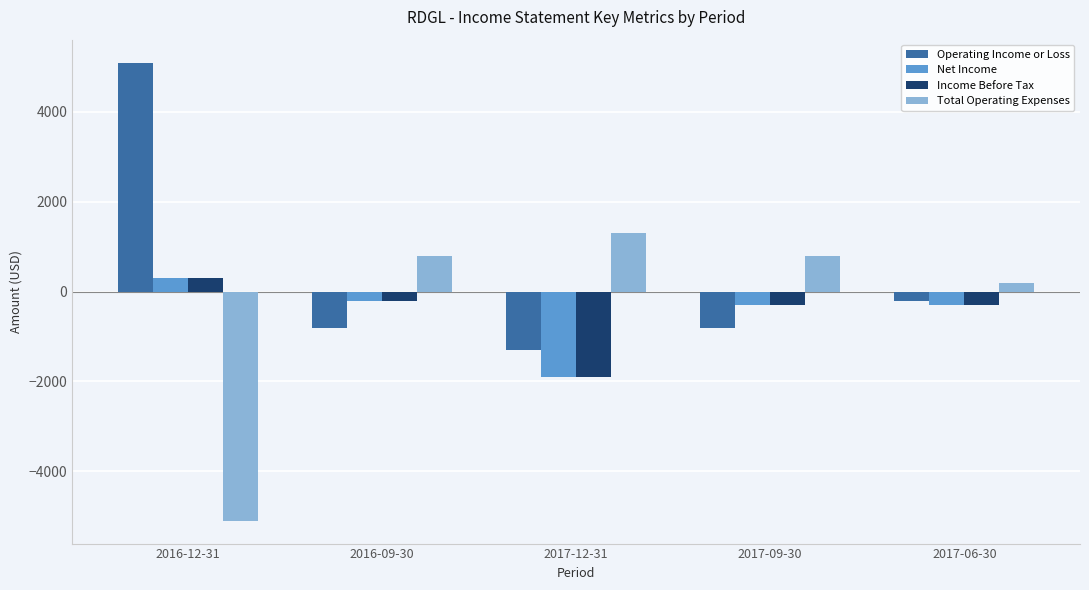

At which category is the sum across all series the highest?

2016-12-31